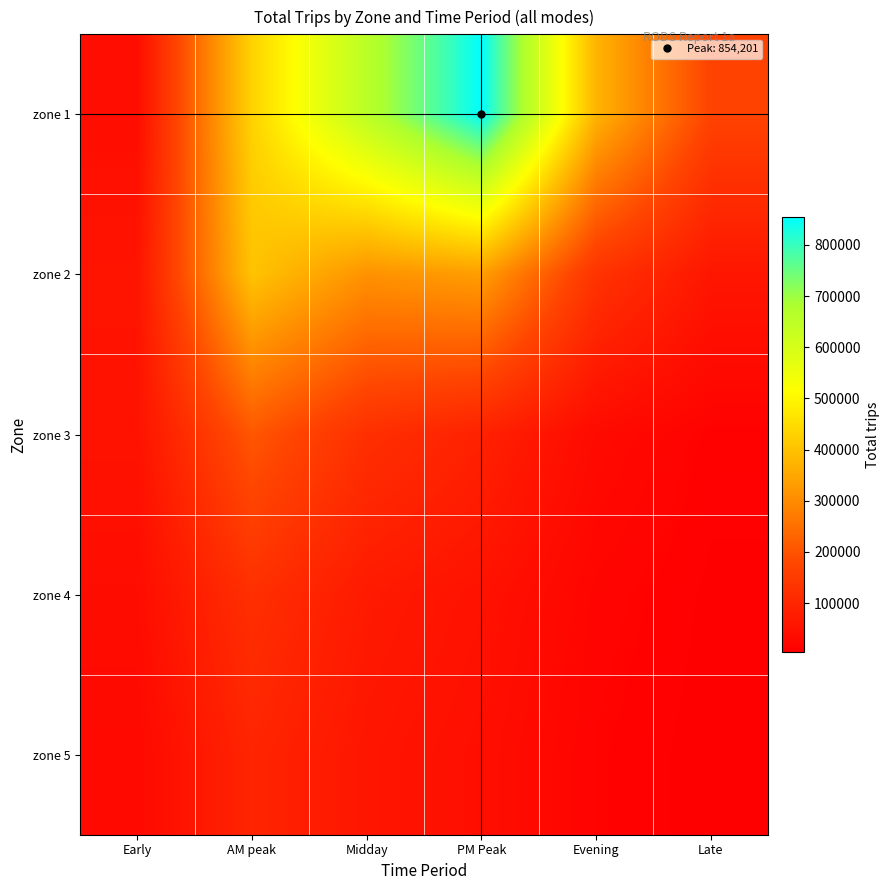

At which category does the chart reach its peak across all series?

PM Peak